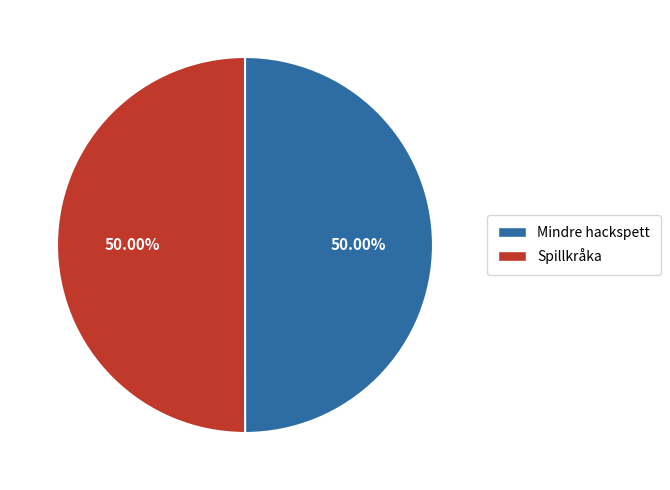

What percentage is the Mindre hackspett slice, to the nearest percent?

50%